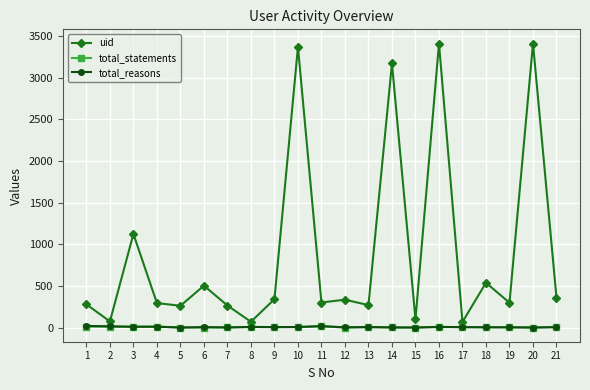

Which series changed the most between 6 and 16?

uid